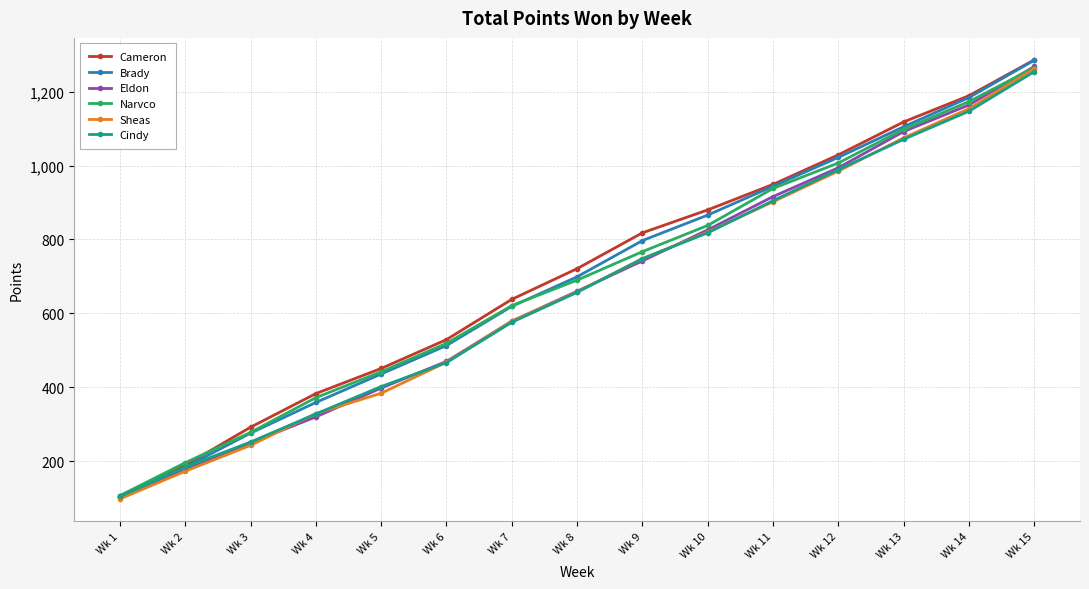

What is the lowest value of the Brady series?

102